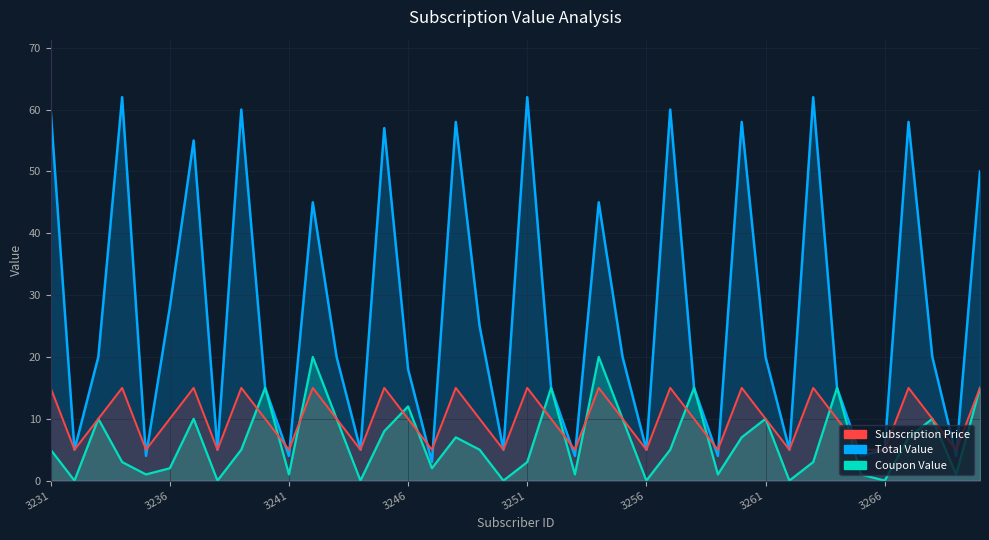

Where does the Coupon Value series first go above 5?

3233